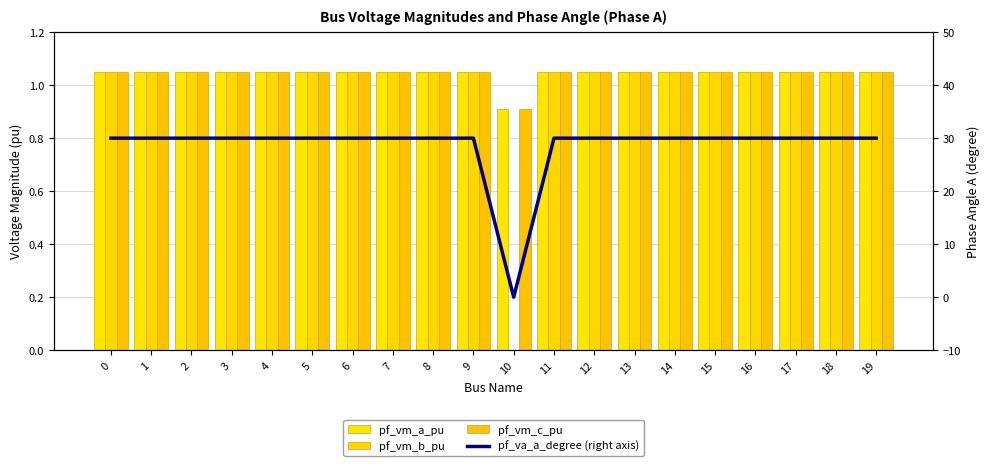

Is it true that pf_va_a_degree equals 44.2 at 15?

False